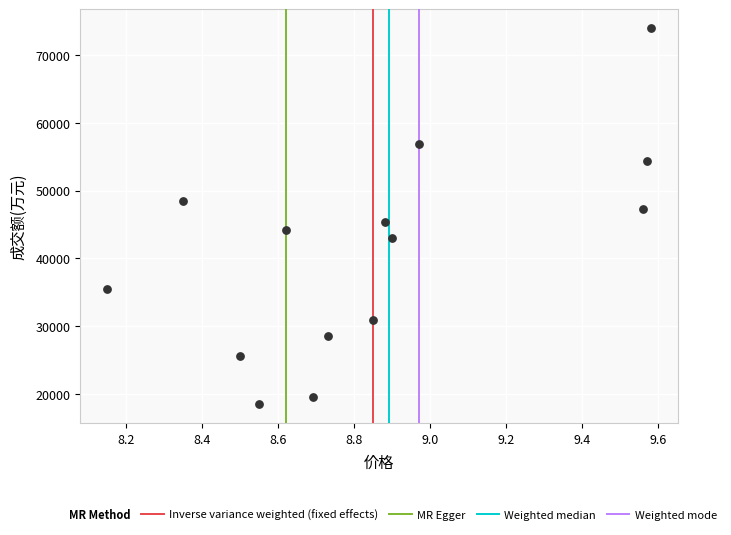

What is the range of Y values (max minus min)?

55607